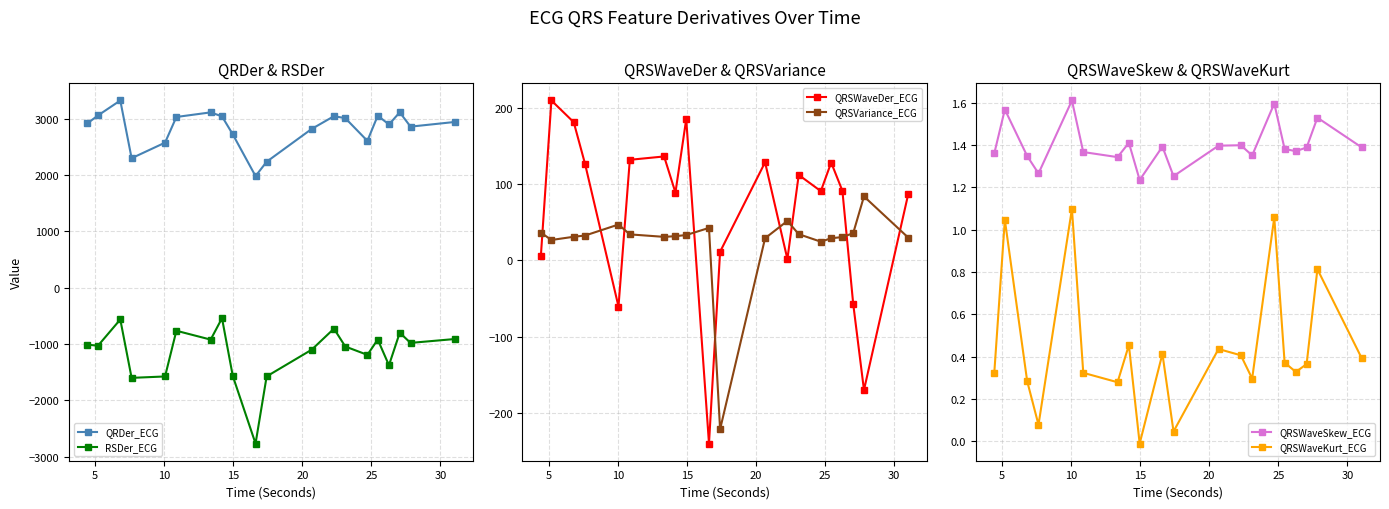

True or false: RSDer_ECG and QRDer_ECG intersect in this chart.

False